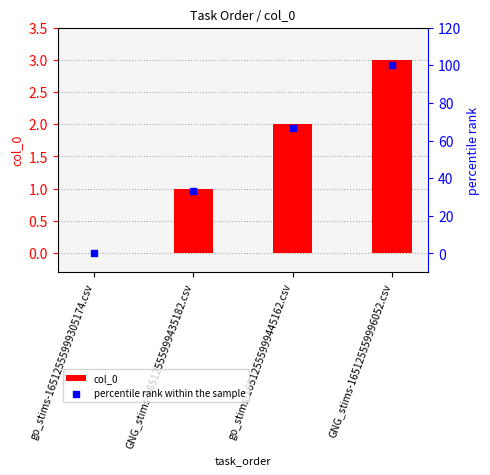

Which series has the largest Y range (max minus min)?

percentile rank within the sample